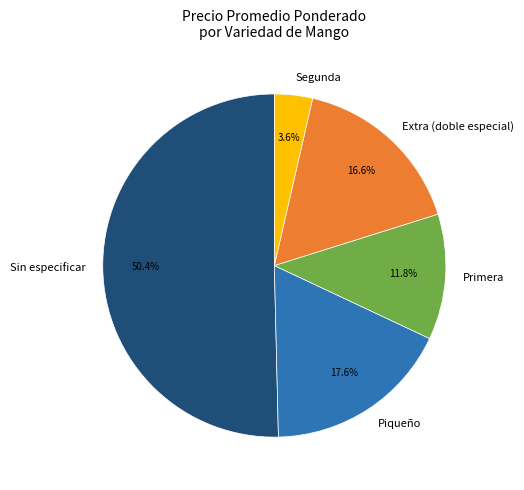

Is Sin especificar the majority of the pie?

Yes